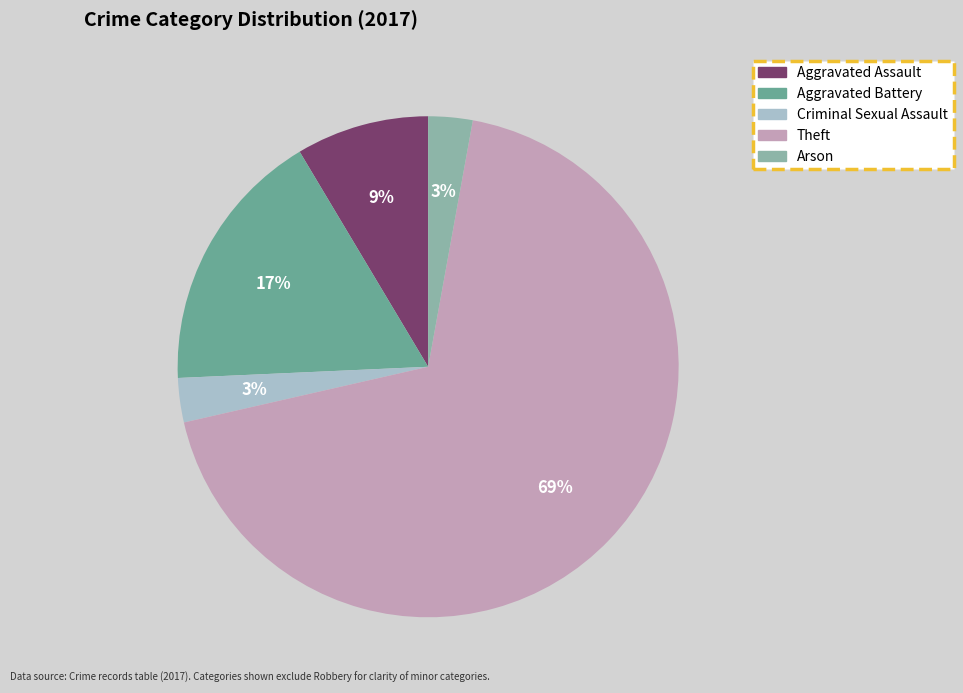

Which slice is the largest?

Theft